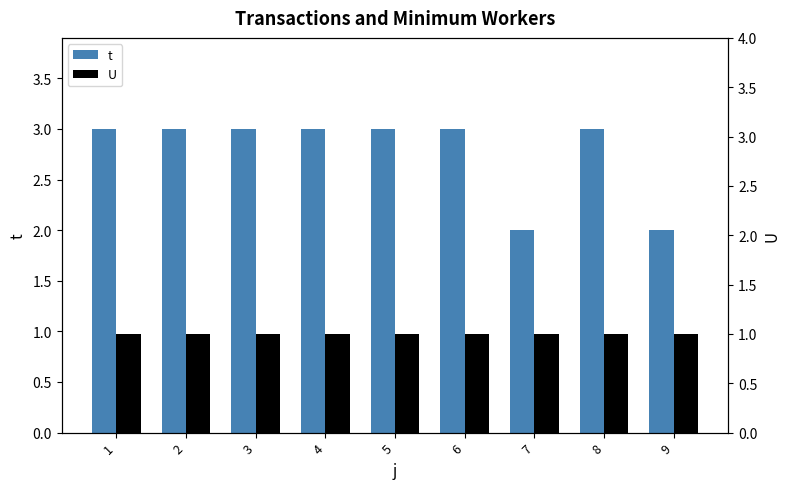

What is the minimum value for U?

1